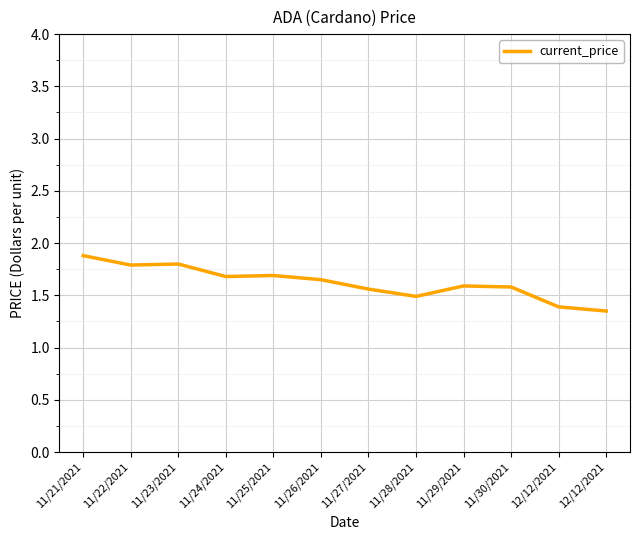

True or false: the data shows 1.6 at 11/26/2021.

True